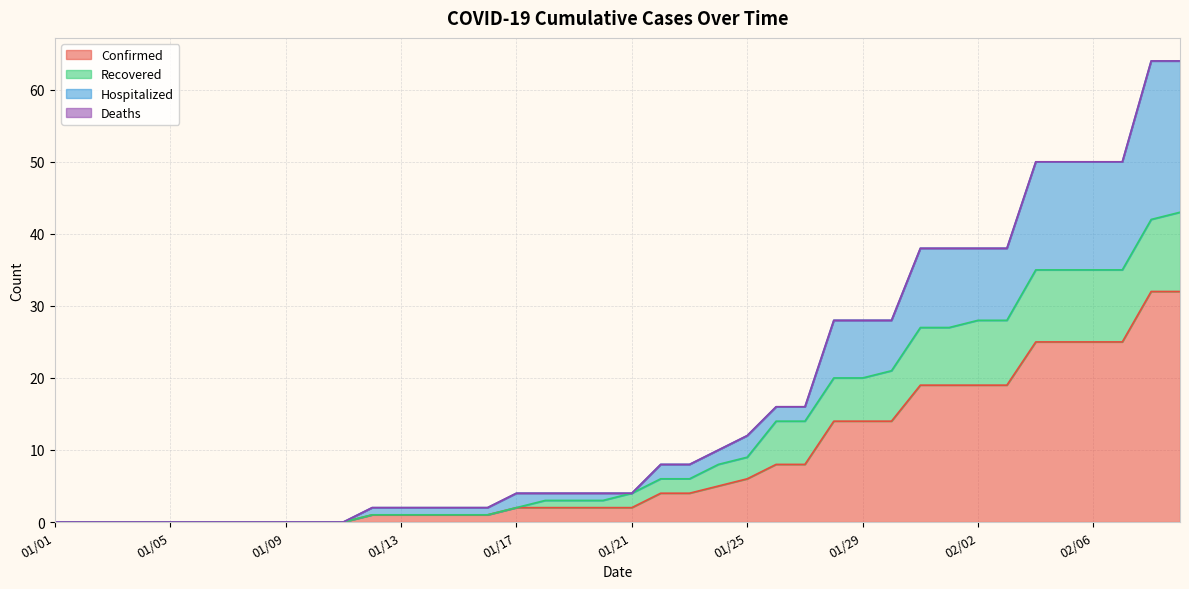

What is the difference between the highest and lowest values at 01/31?

19